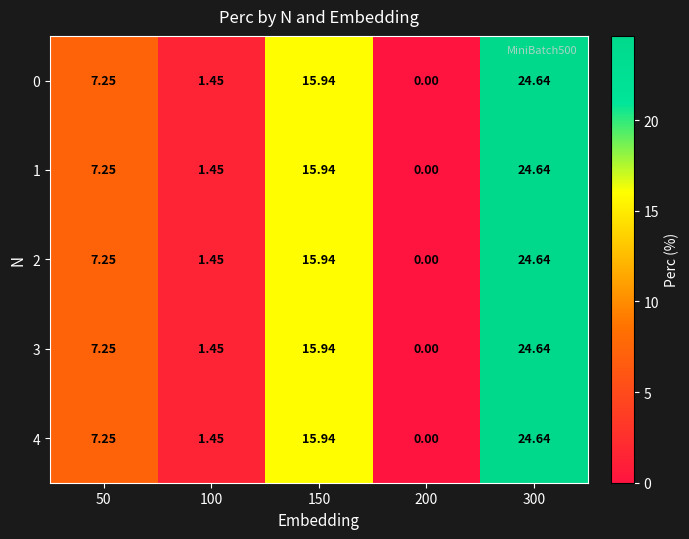

Is the value of 1 at 150 greater than the value of 0 at 50?

Yes